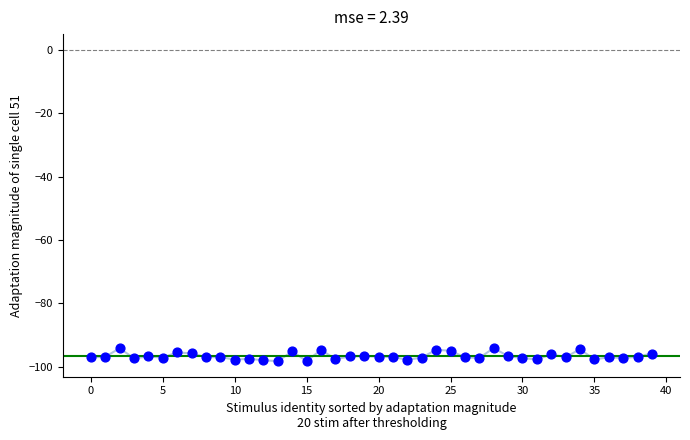

What is the range of Y values (max minus min)?

4.1